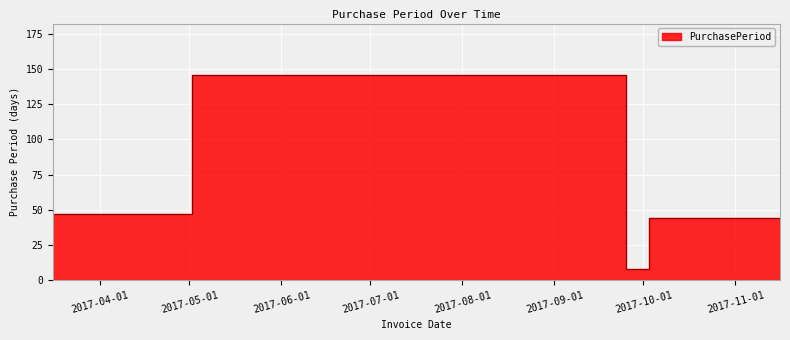

Where is the data nearest to the value 77?

2017-05-02